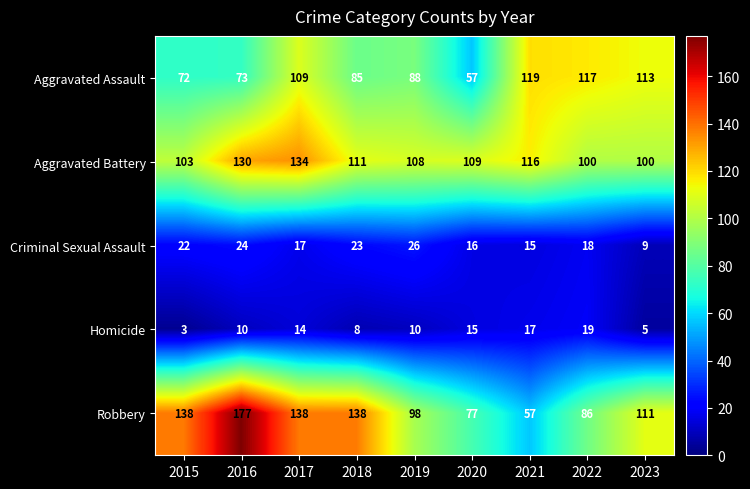

What is the spread (max minus min) of values at 2017?

124